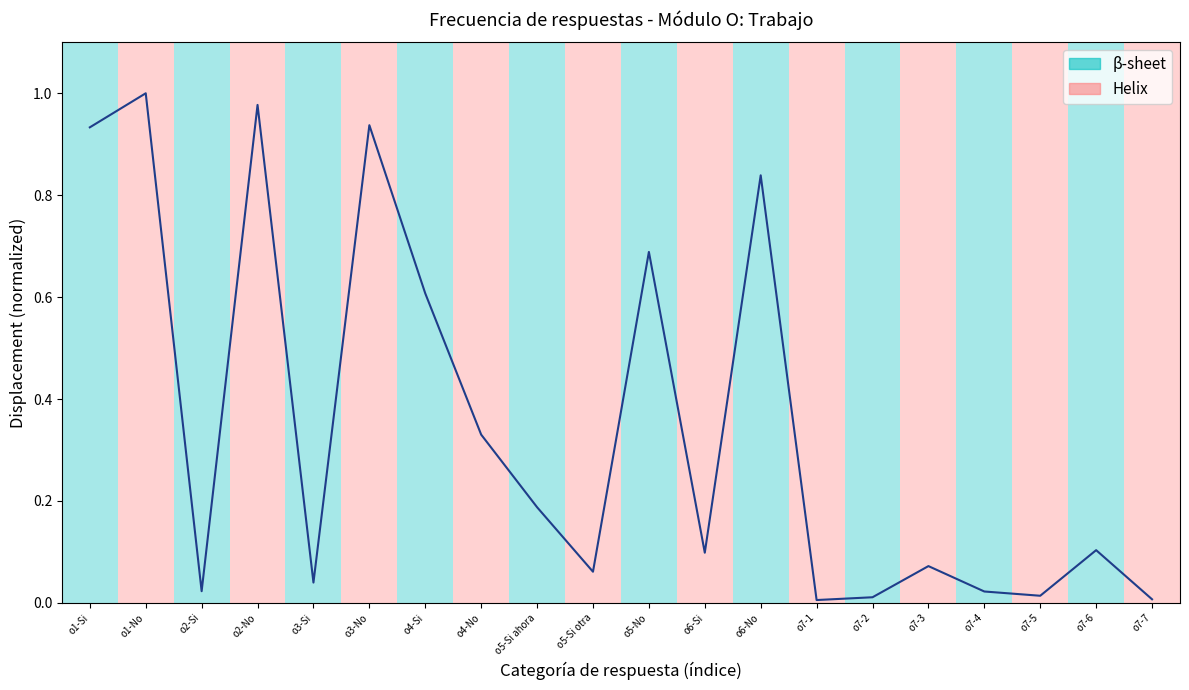

What position from the right is o5-Si ahora?

12